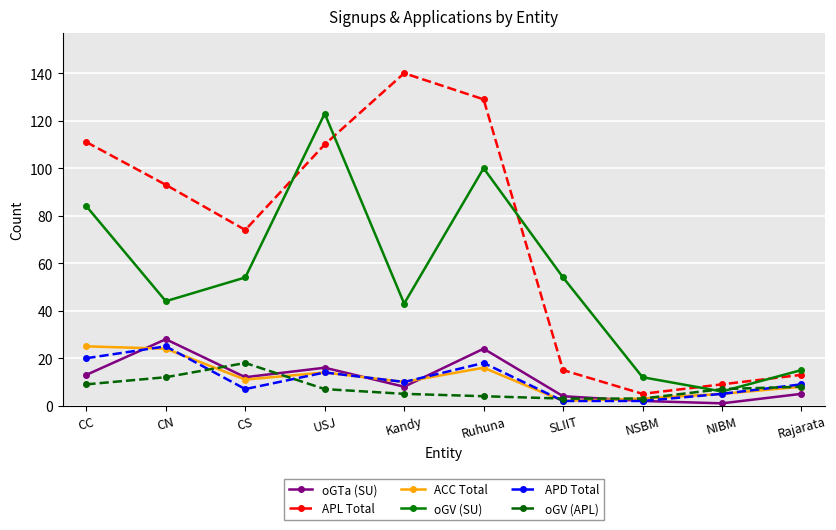

What is the total value across all series at USJ?

284